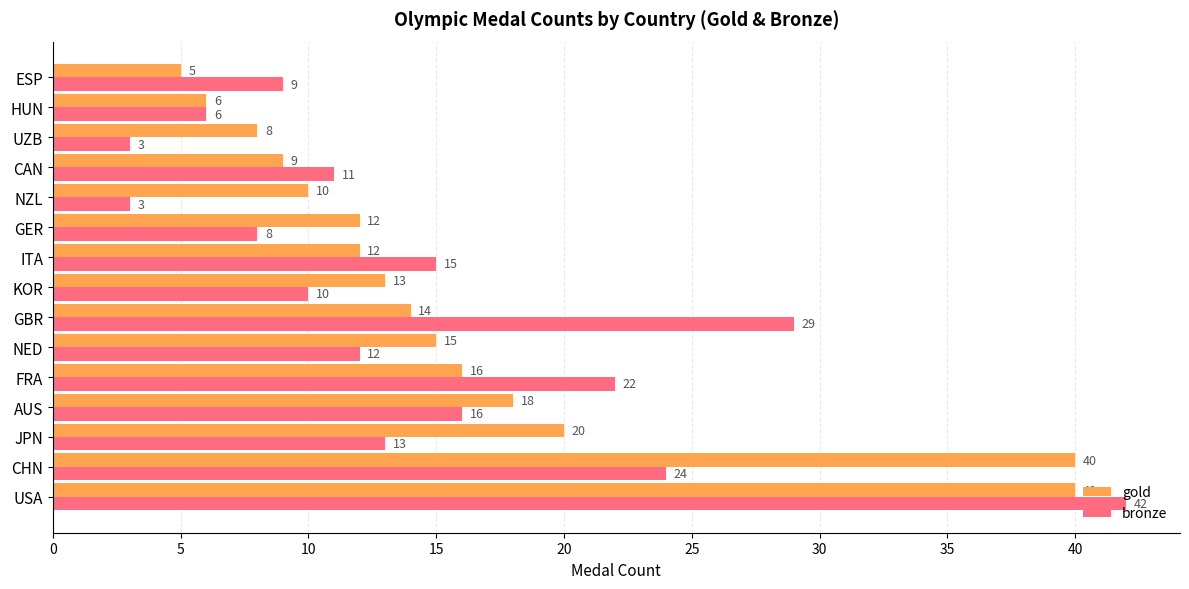

What is the total value across all series at UZB?

11